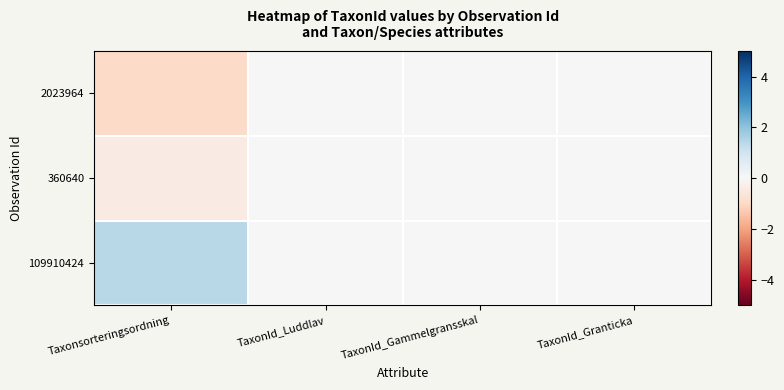

List the series in order of their overall mean, lowest first.

2023964, 360640, 109910424